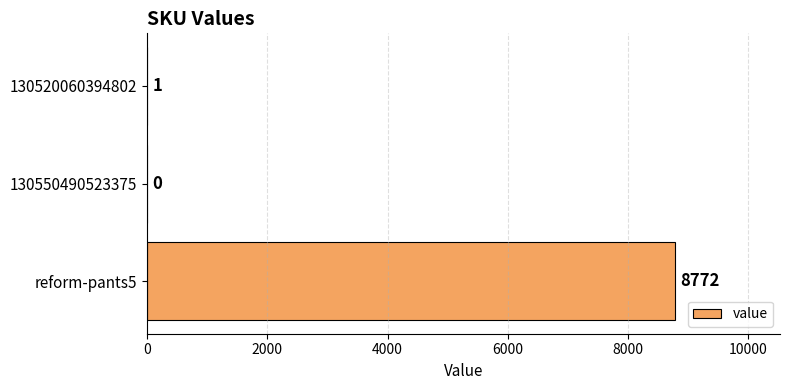

What is the sum of all values?

8773